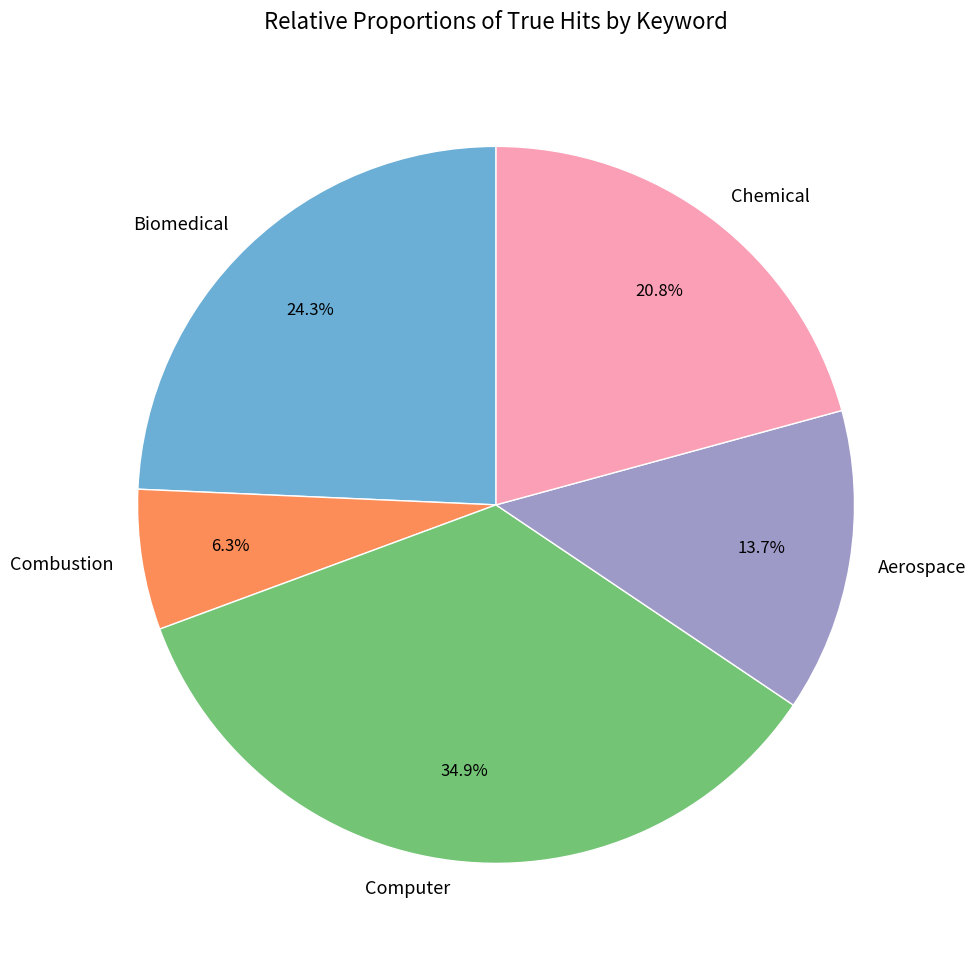

What percentage is NOT represented by Chemical?

79.2%